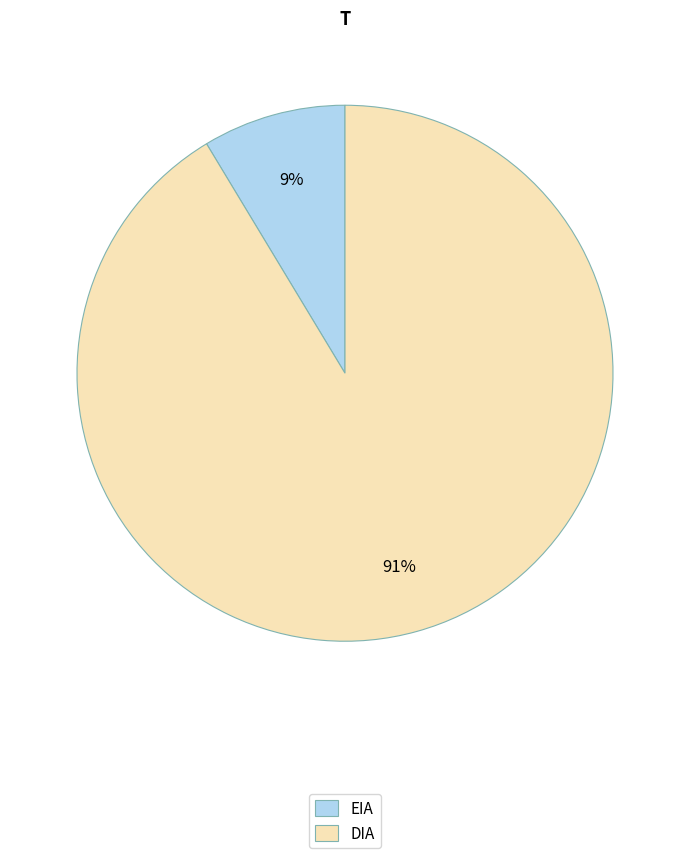

What is the smallest slice in the pie chart?

EIA